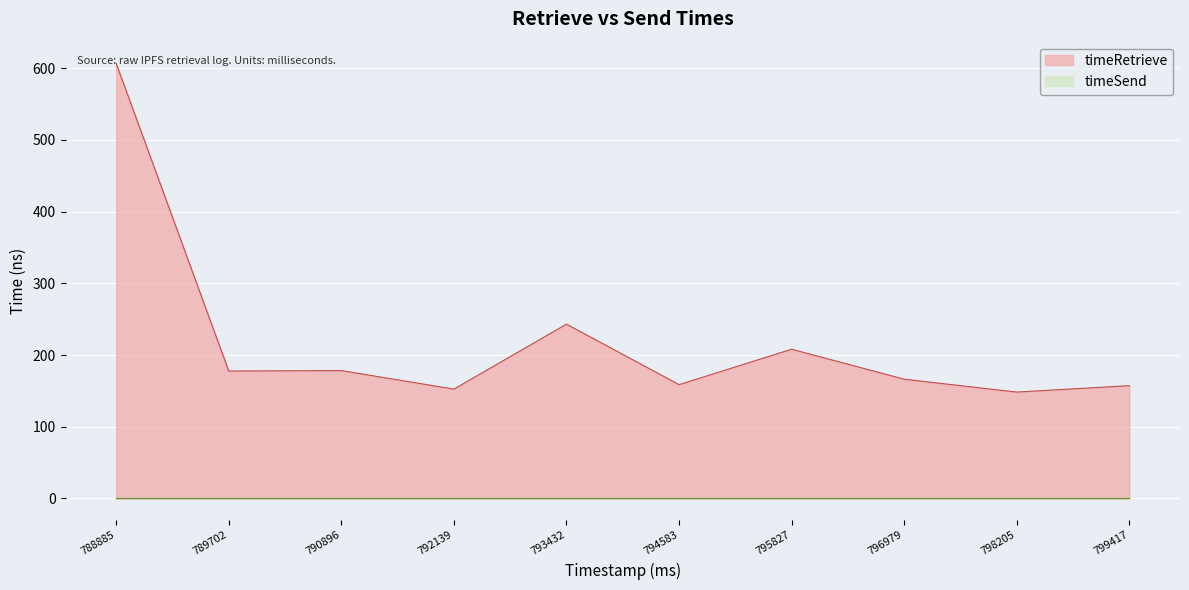

What is the greatest value displayed?

606.6